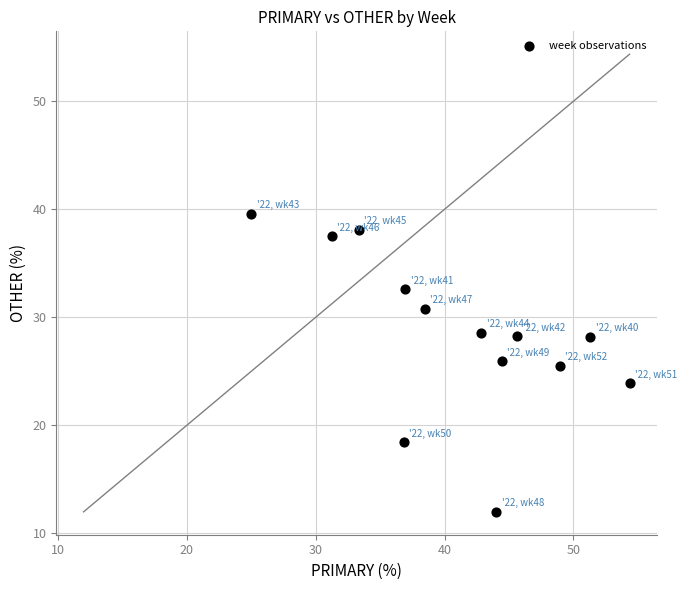

What is the range of X values (max minus min)?

29.3